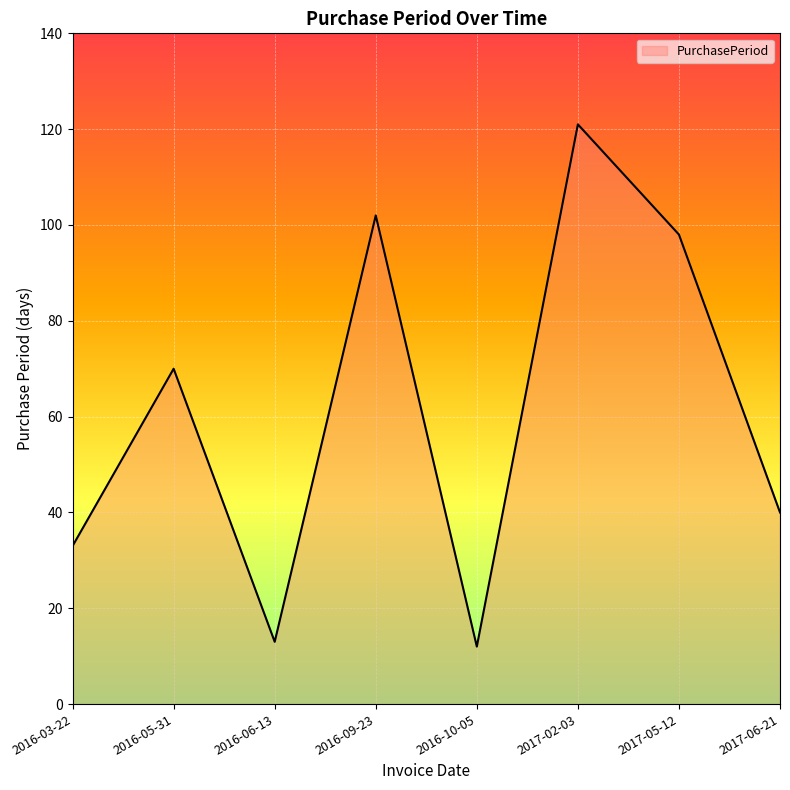

What value does the data have at 2016-09-23, to the nearest 50?

100